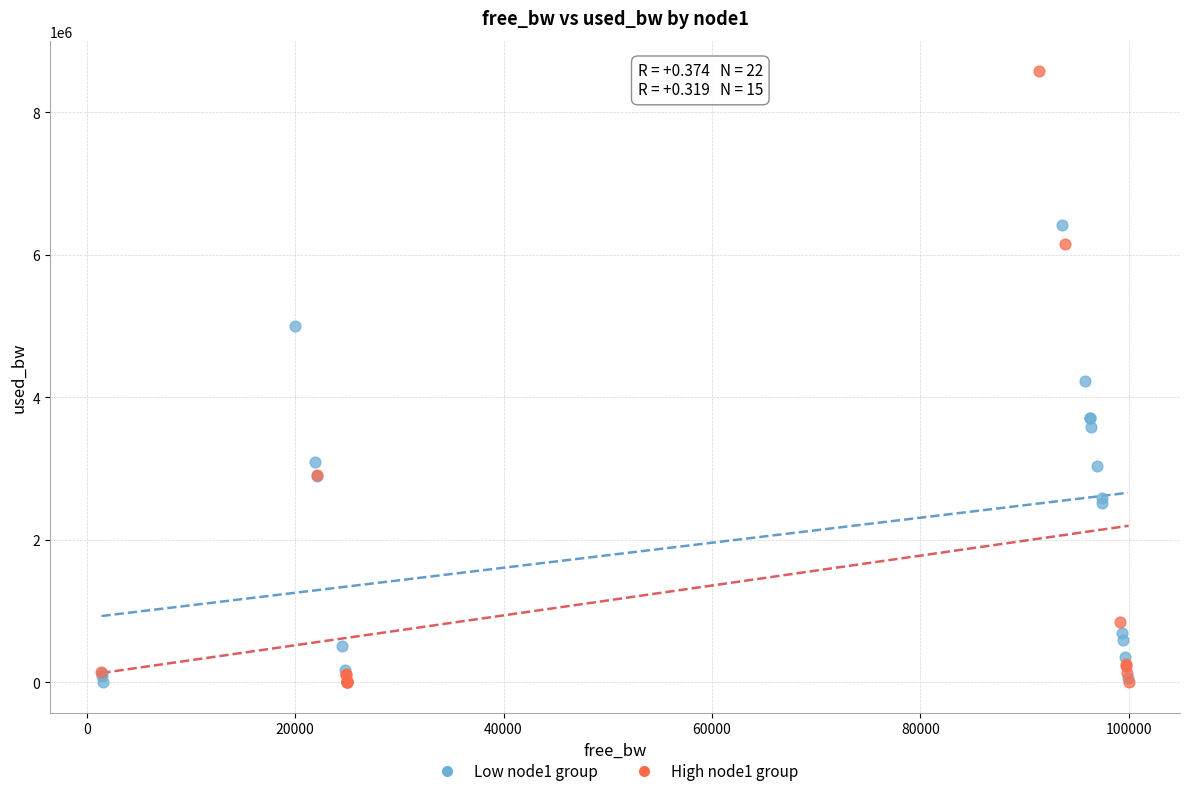

Which series contains the highest Y value?

High node1 group